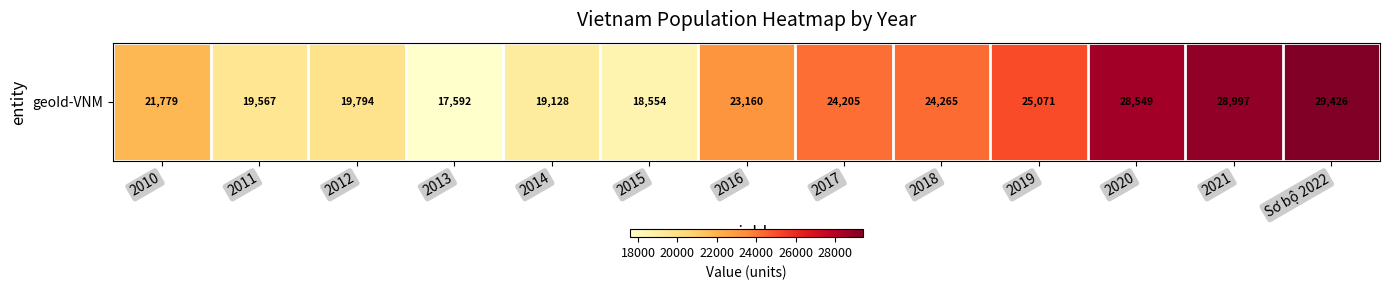

What is the difference between the maximum and minimum values?

11834